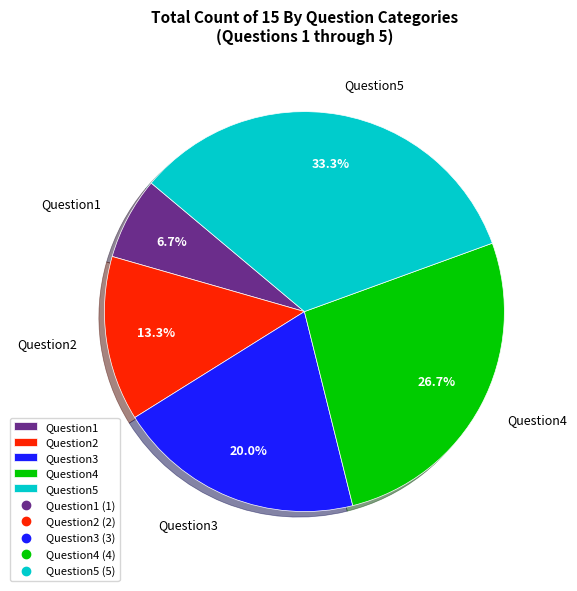

The Question1 slice represents 7% of the pie. True or false?

True